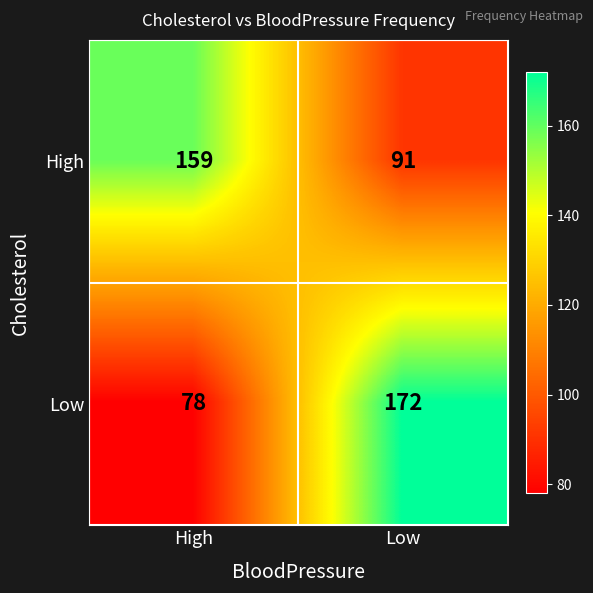

Where is Low nearest to the value 125?

High